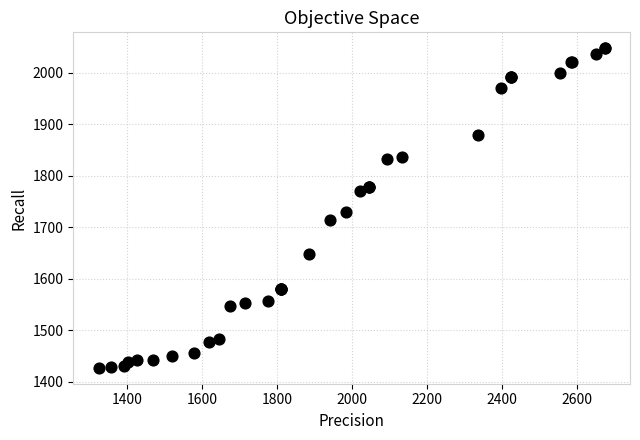

What Y value in the scatter plot is closest to 1737?

1730